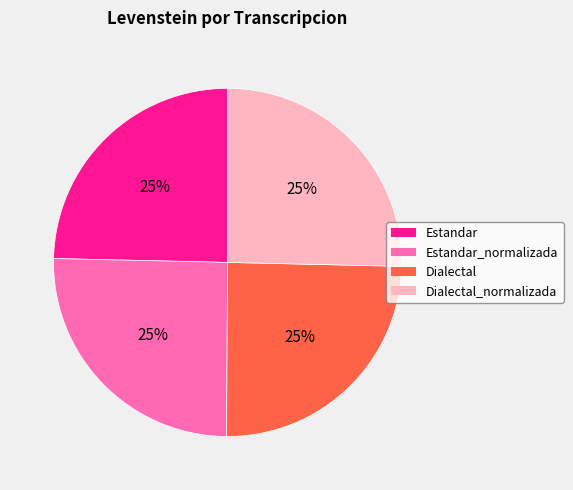

Does any single category account for the majority?

No